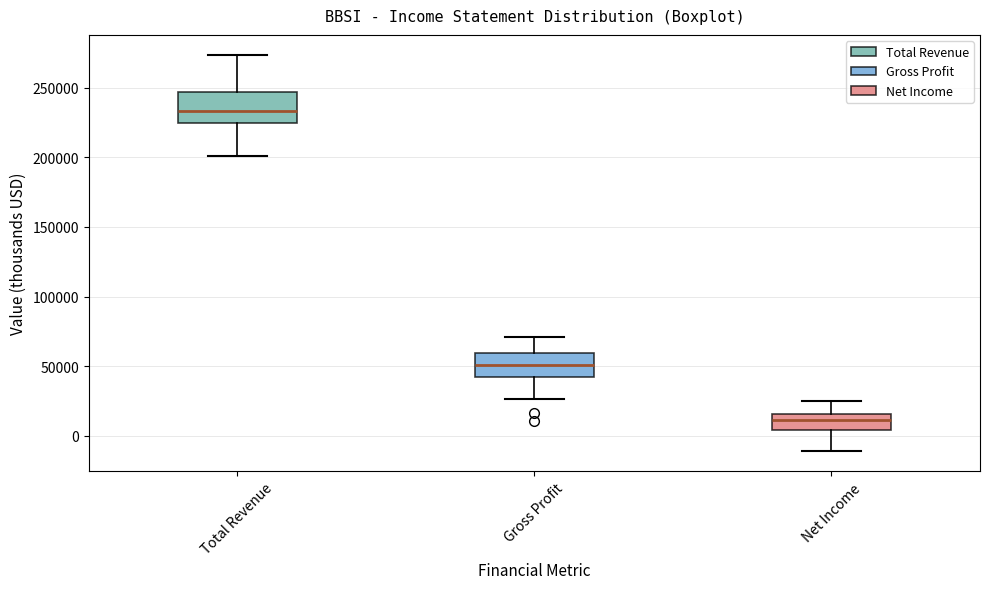

Which box's median line is the lowest?

Net Income